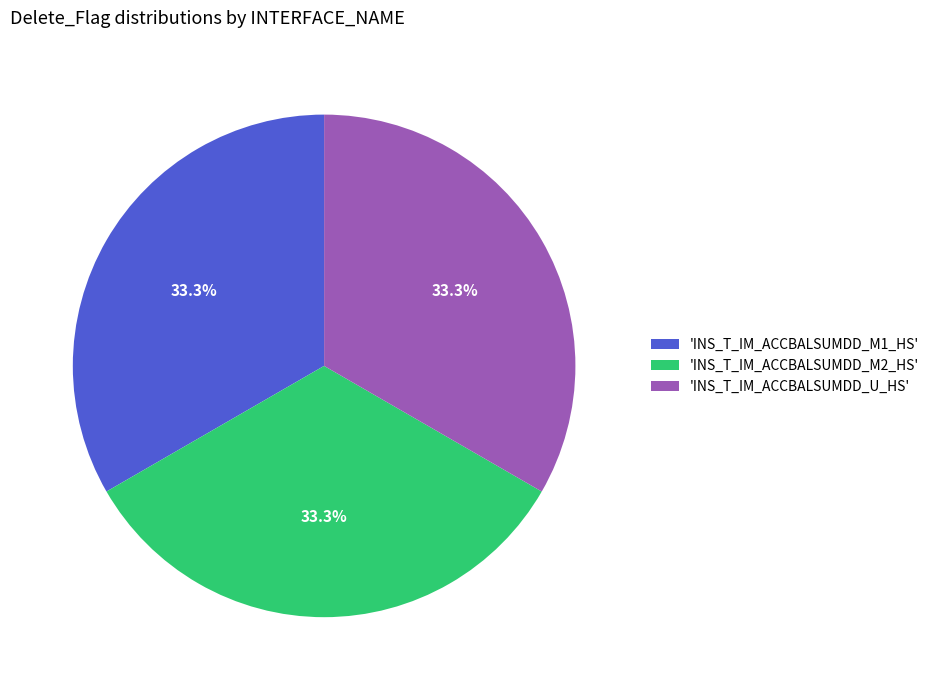

Combined, what portion of the pie is 'INS_T_IM_ACCBALSUMDD_M2_HS' and 'INS_T_IM_ACCBALSUMDD_M1_HS'?

66.7%